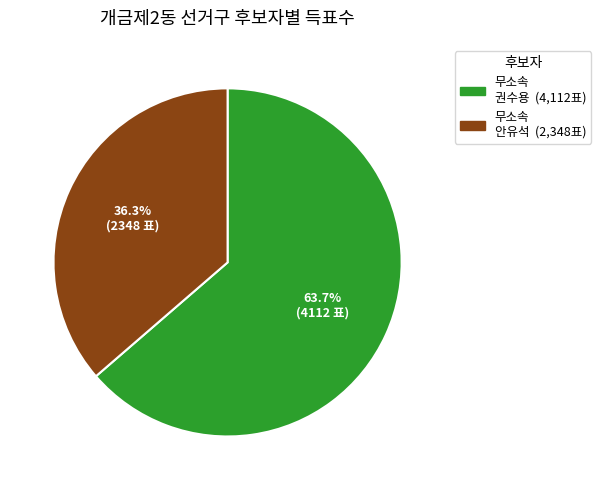

Is there any slice that represents more than half of the pie?

Yes